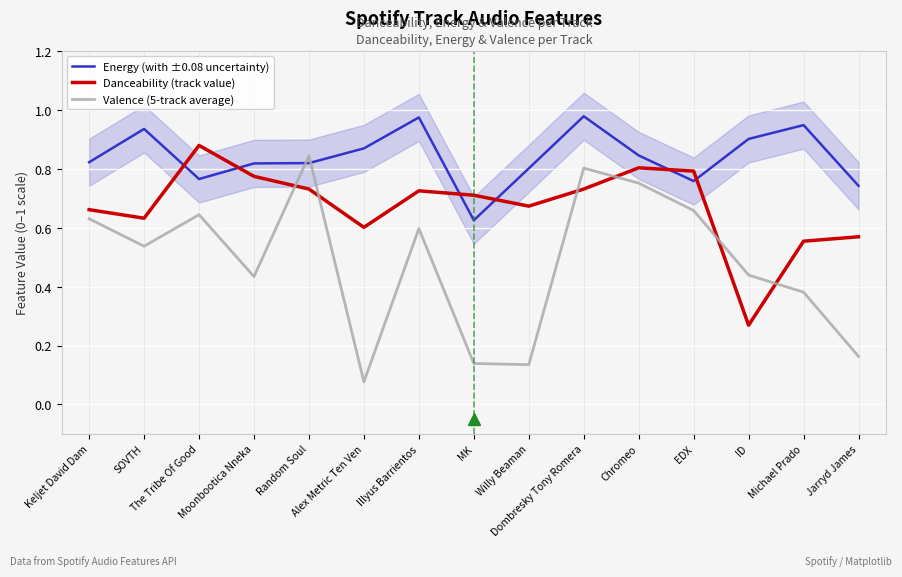

Where is the first local minimum for Energy (with ±0.08 uncertainty)?

The Tribe Of Good